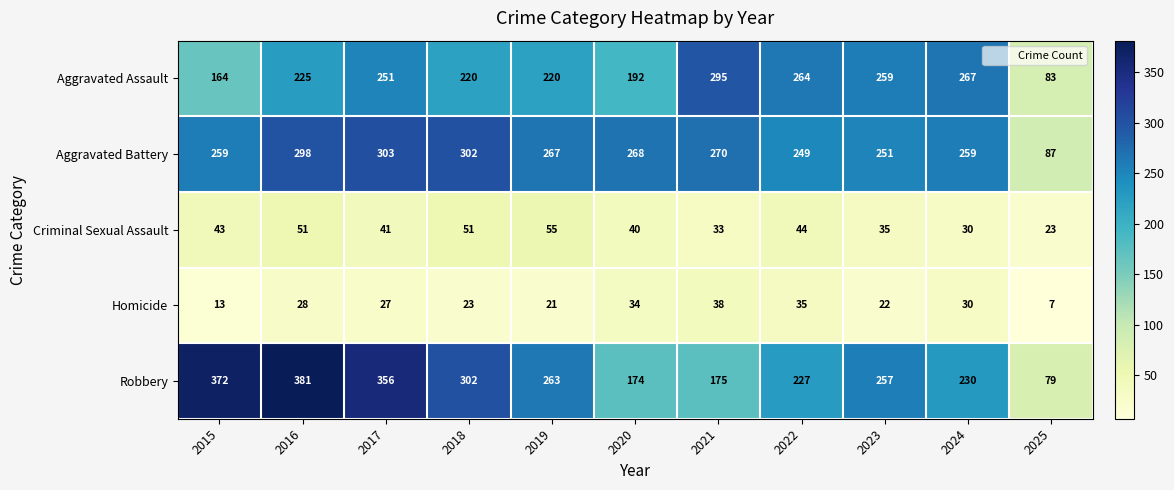

What is the difference between the second highest and second lowest values in the Homicide series?

22